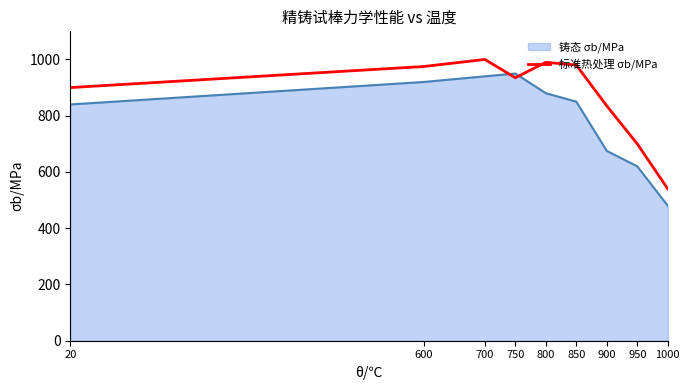

Where do 铸态 σb/MPa and 标准热处理 σb/MPa first cross each other?

700 and 750